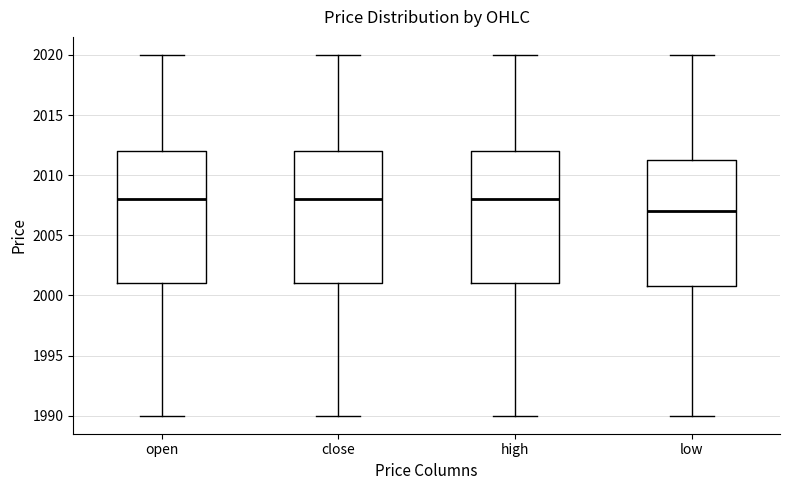

Which box has the lowest median line?

low